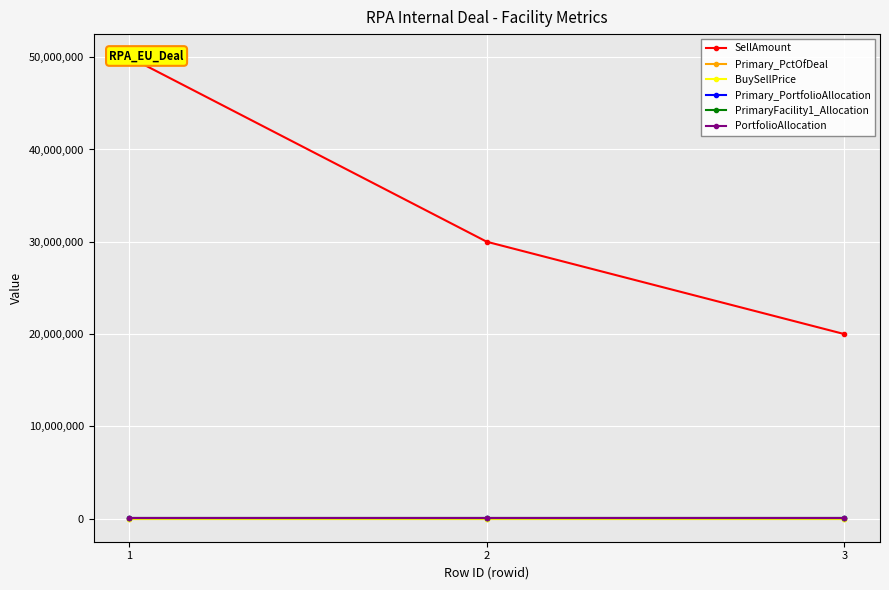

Which series has the largest total across all categories?

SellAmount